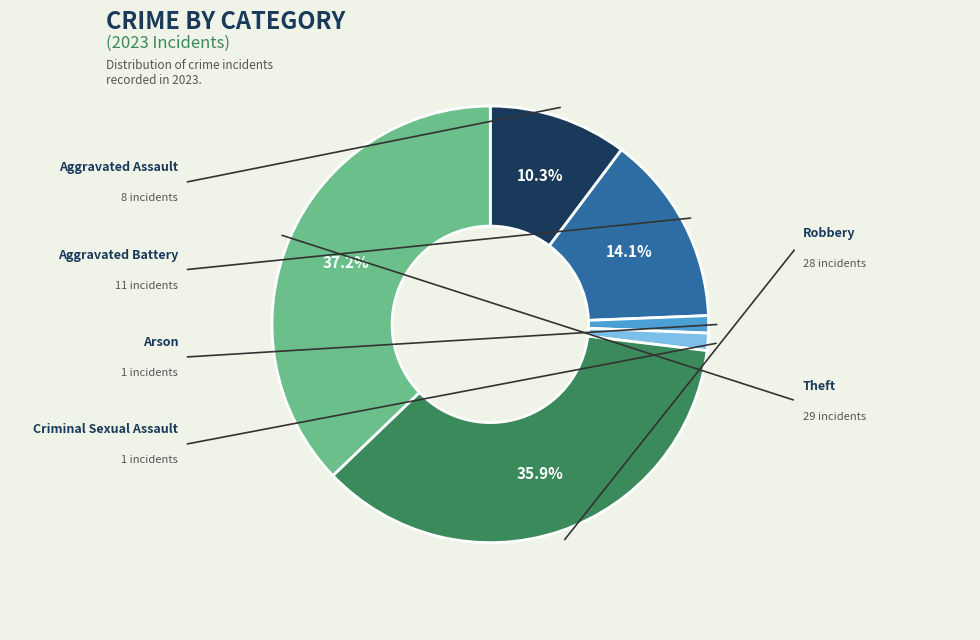

Is there any slice that represents more than half of the pie?

No